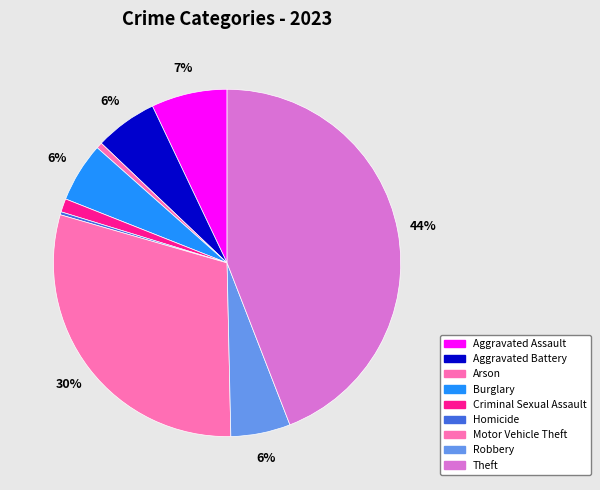

To the nearest percent, what is the combined percentage of Homicide and Criminal Sexual Assault?

2%